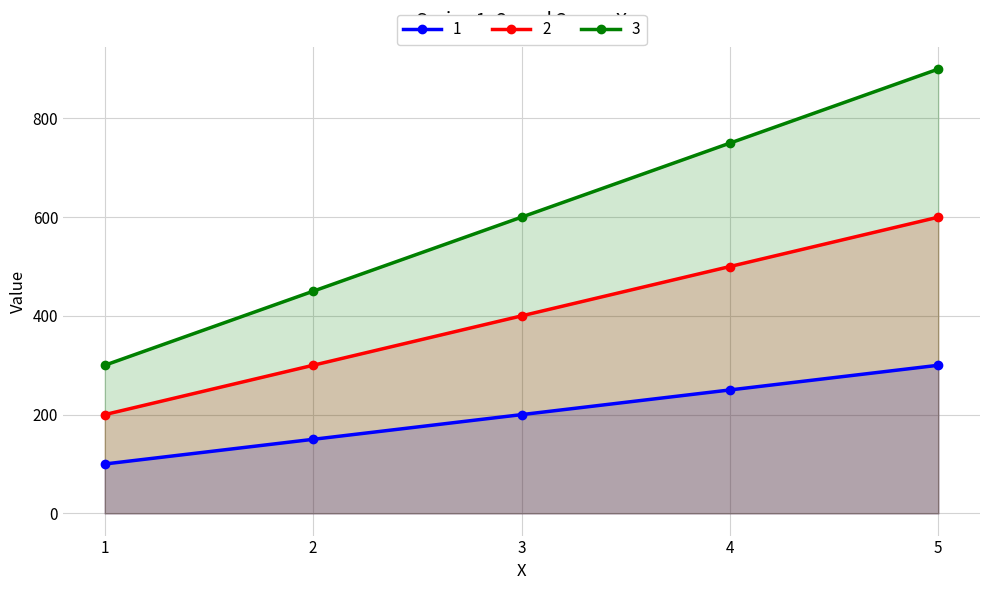

True or false: 1 and 3 intersect in this chart.

False